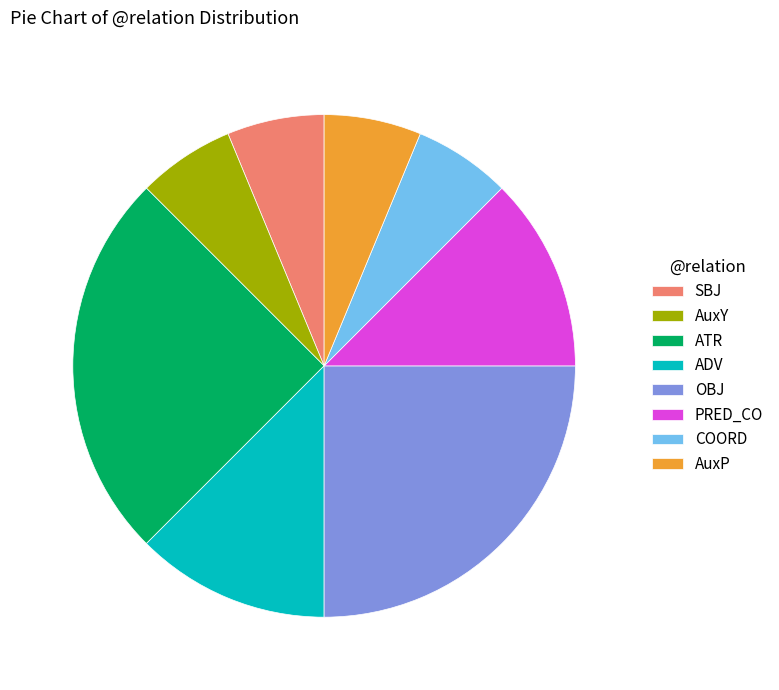

Is it true that COORD is 6% of the pie?

True